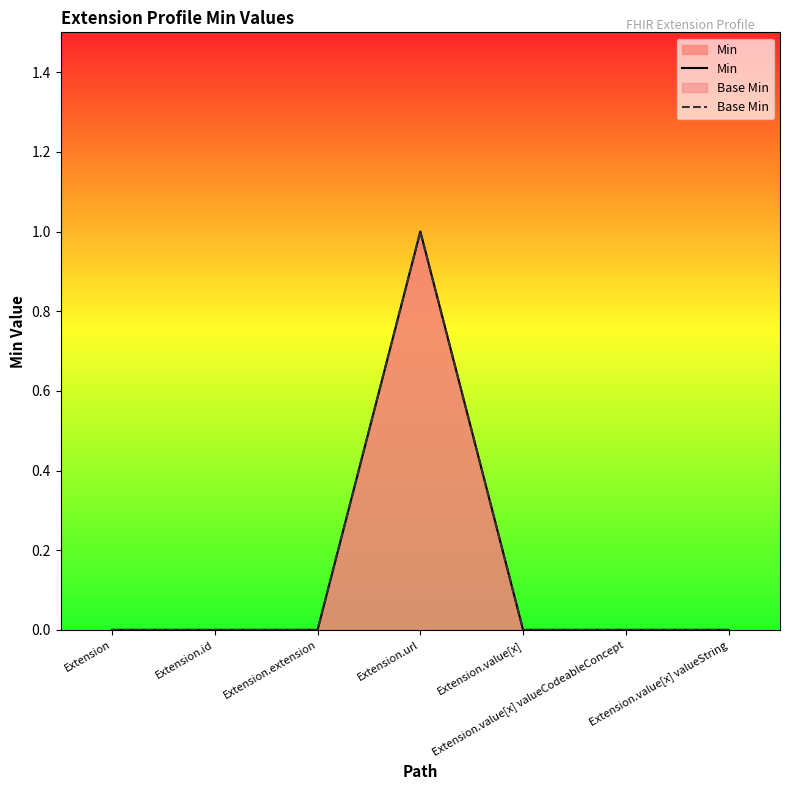

True or false: Min and Base Min cross at least once.

False